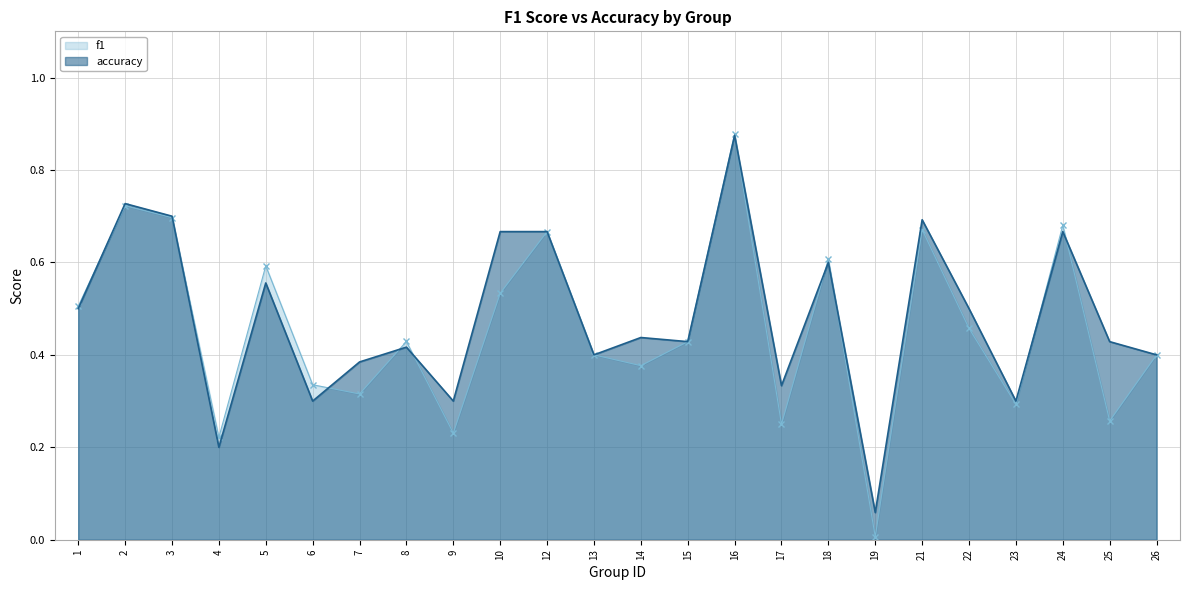

In f1, how many points are lower than both neighbors (excluding endpoints)?

8